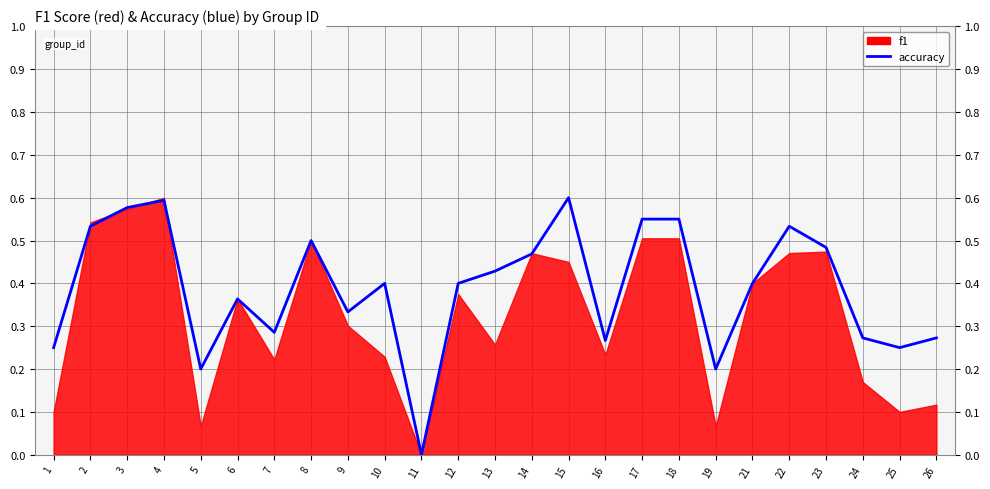

Count the values in the range 0 to 1.

25